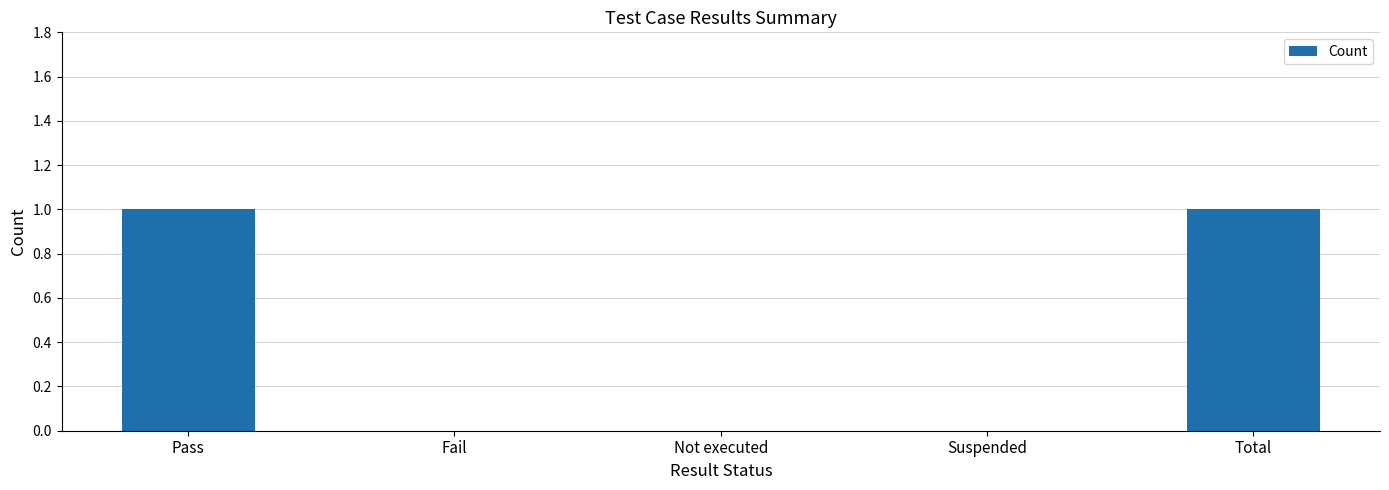

The chart shows a value of 1 at Pass. True or false?

True